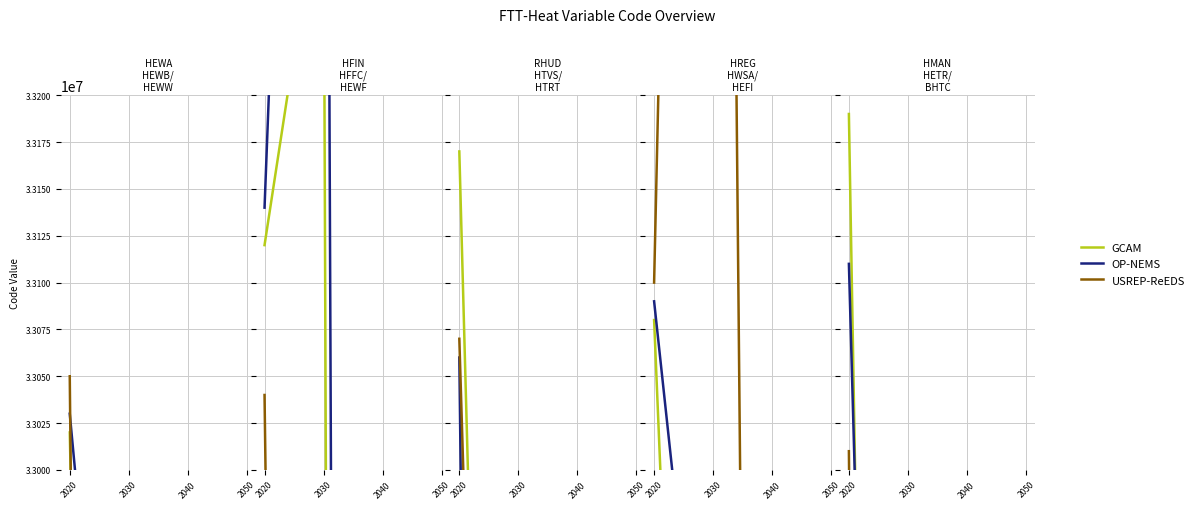

Which series has the largest range (max minus min)?

USREP-ReEDS